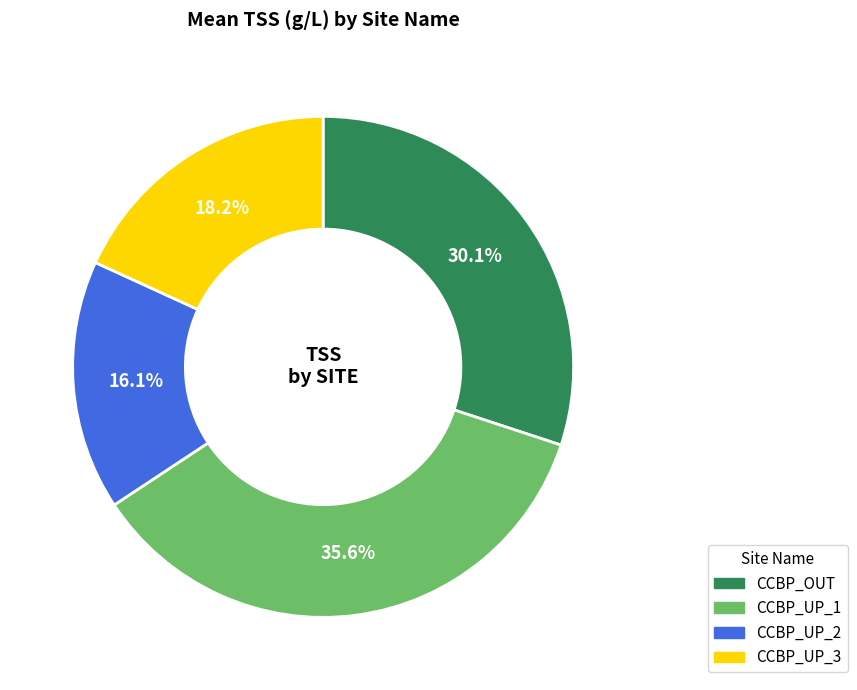

Rank the categories by value from lowest to highest.

CCBP_UP_2, CCBP_UP_3, CCBP_OUT, CCBP_UP_1